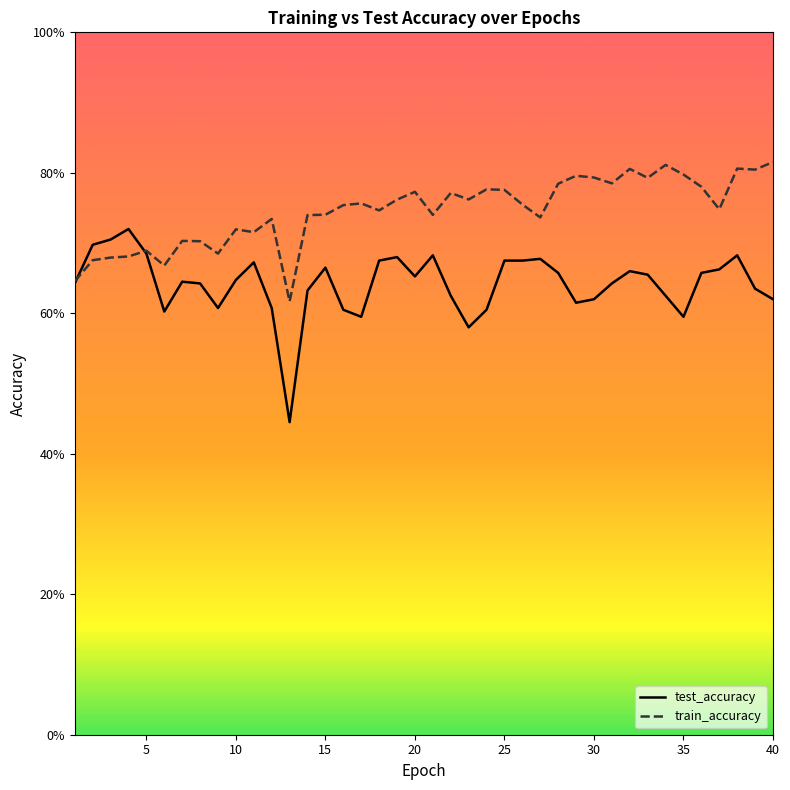

What are all the series names shown in the legend?

test_accuracy, train_accuracy